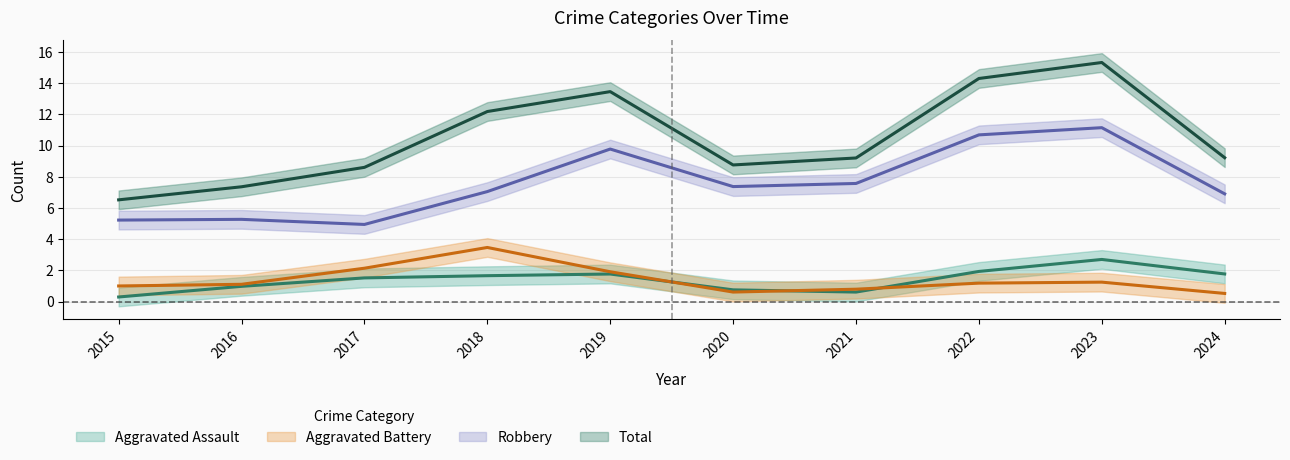

At which category is the sum across all series the highest?

2023